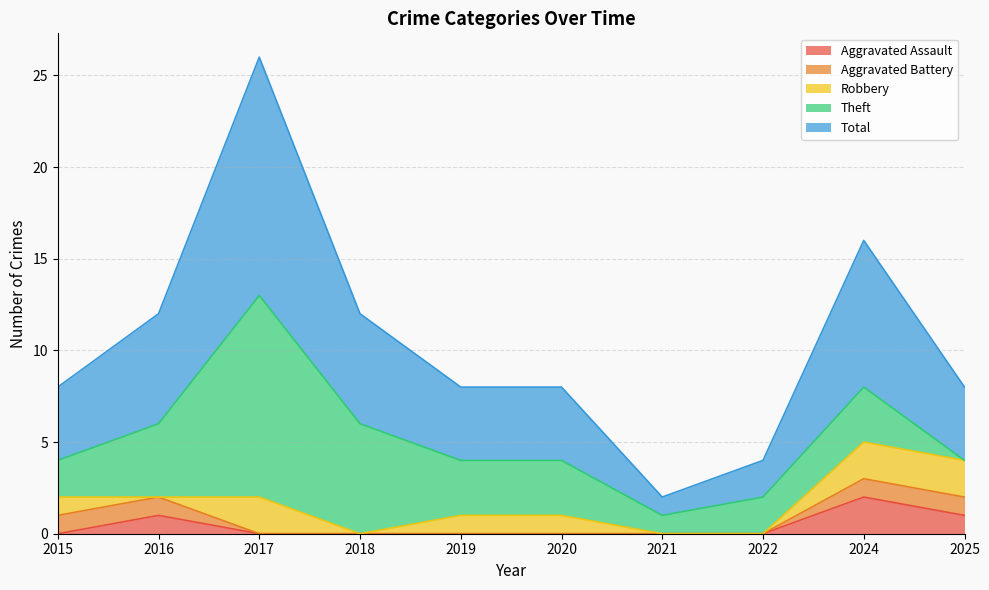

Is the value of Aggravated Assault at 2016 greater than the value of Total at 2019?

No